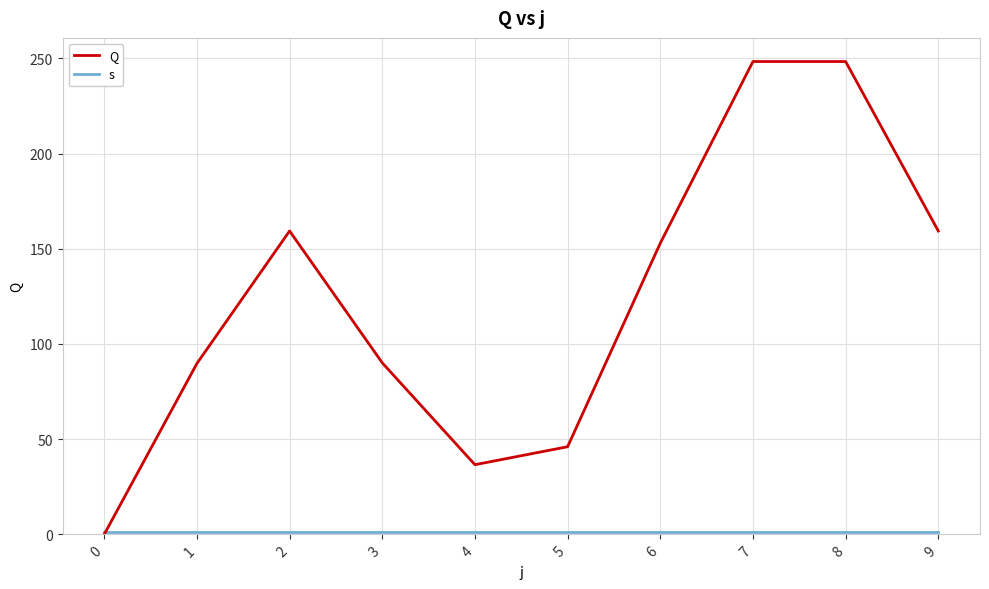

How many values in the Q series exceed 152?

5